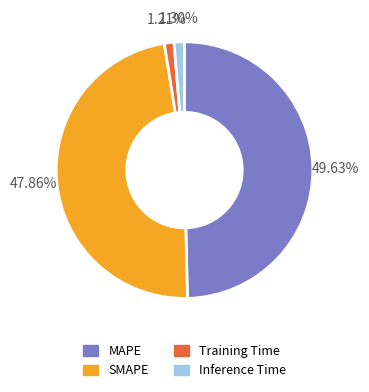

Which slice is the largest?

MAPE